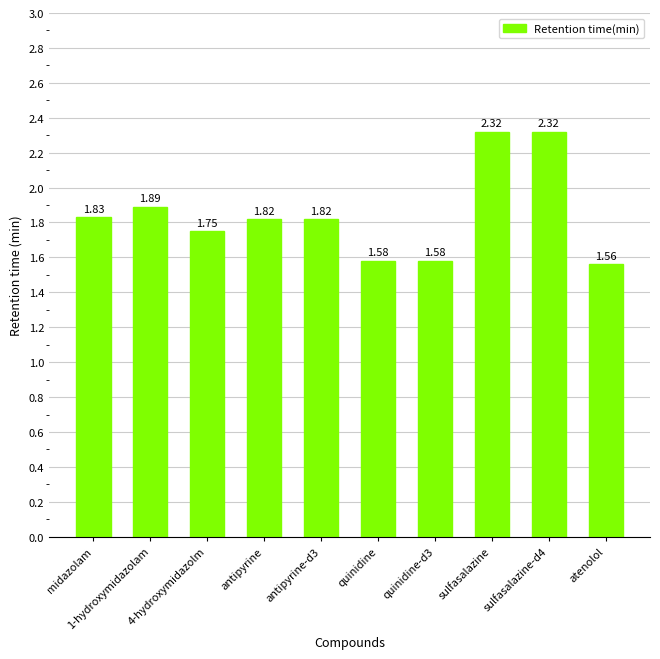

What is the difference between the maximum and minimum values?

0.8